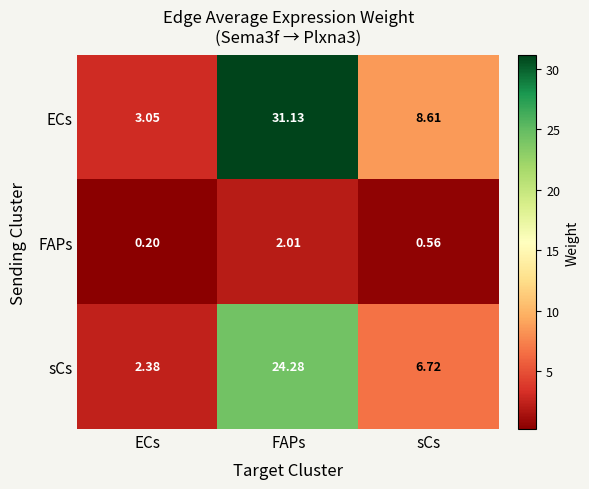

List the labels in order of sCs value, smallest first.

ECs, sCs, FAPs